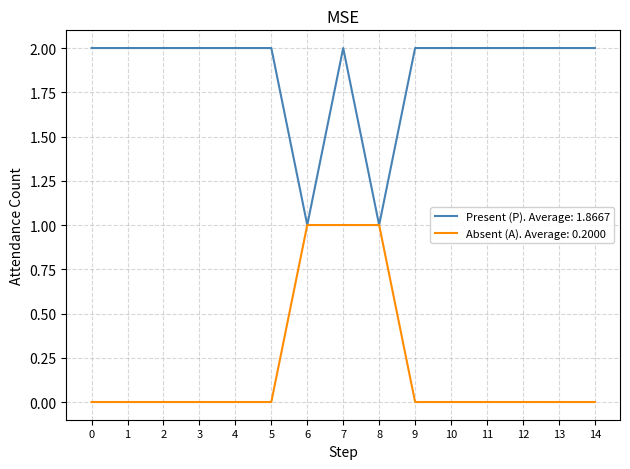

Which series has the largest total across all categories?

Present (P). Average: 1.8667